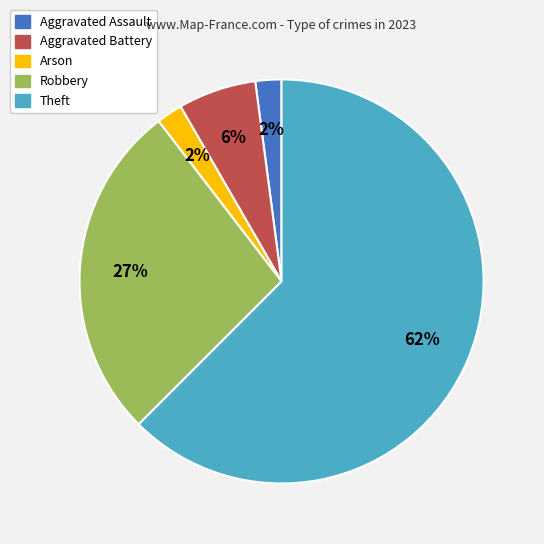

What percentage is the Arson slice, to the nearest percent?

2%